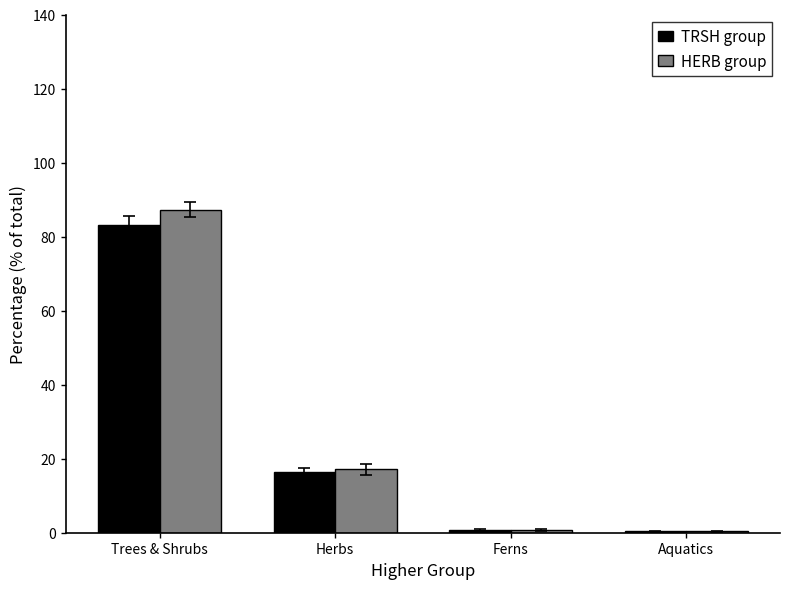

Is it true that HERB group equals 48.8 at Trees & Shrubs?

False